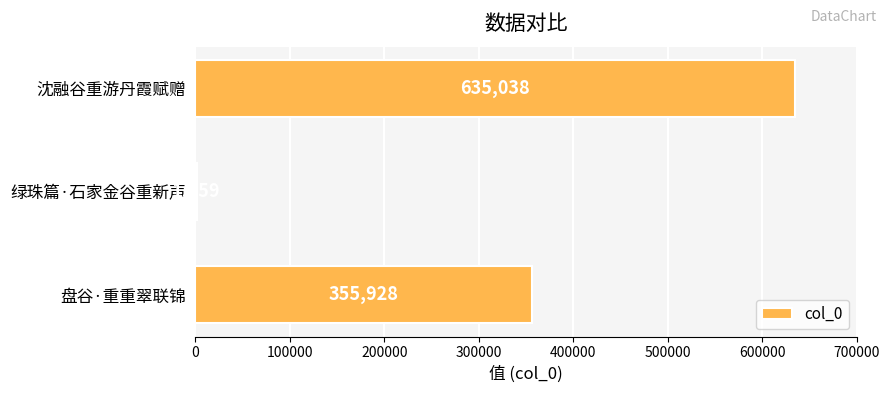

What is the change in value from 盘谷·重重翠联锦 to 绿珠篇·石家金谷重新声?

-354169